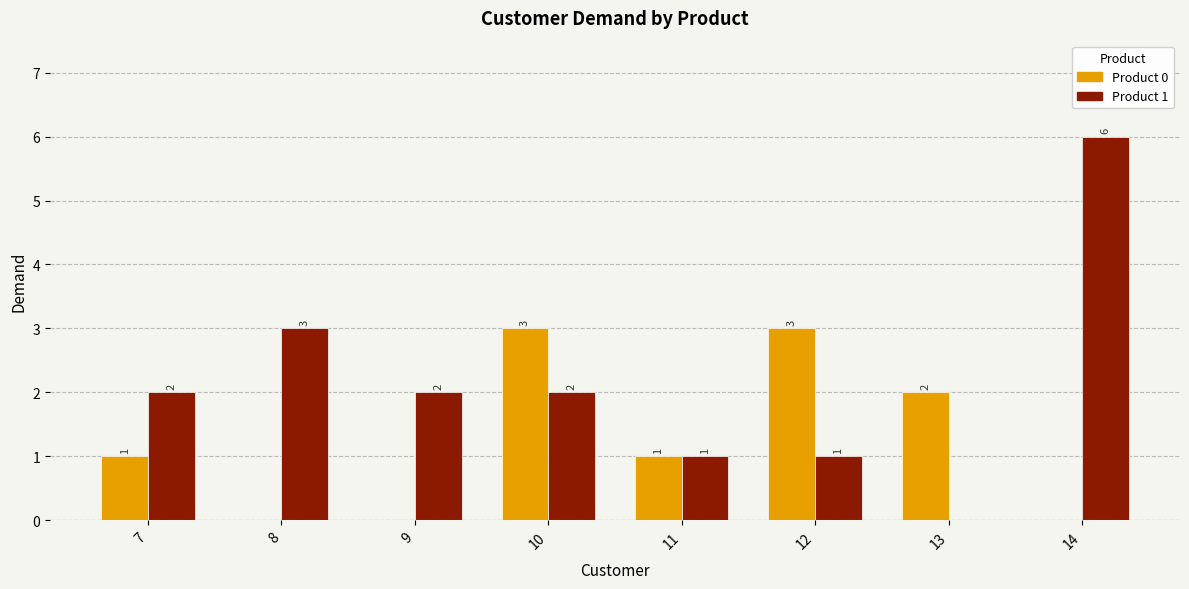

How many values in Product 0 are above zero?

5